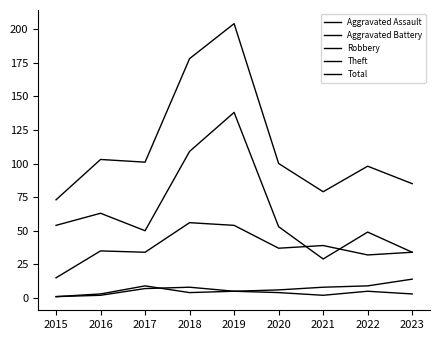

How many categories are shown in the chart?

9